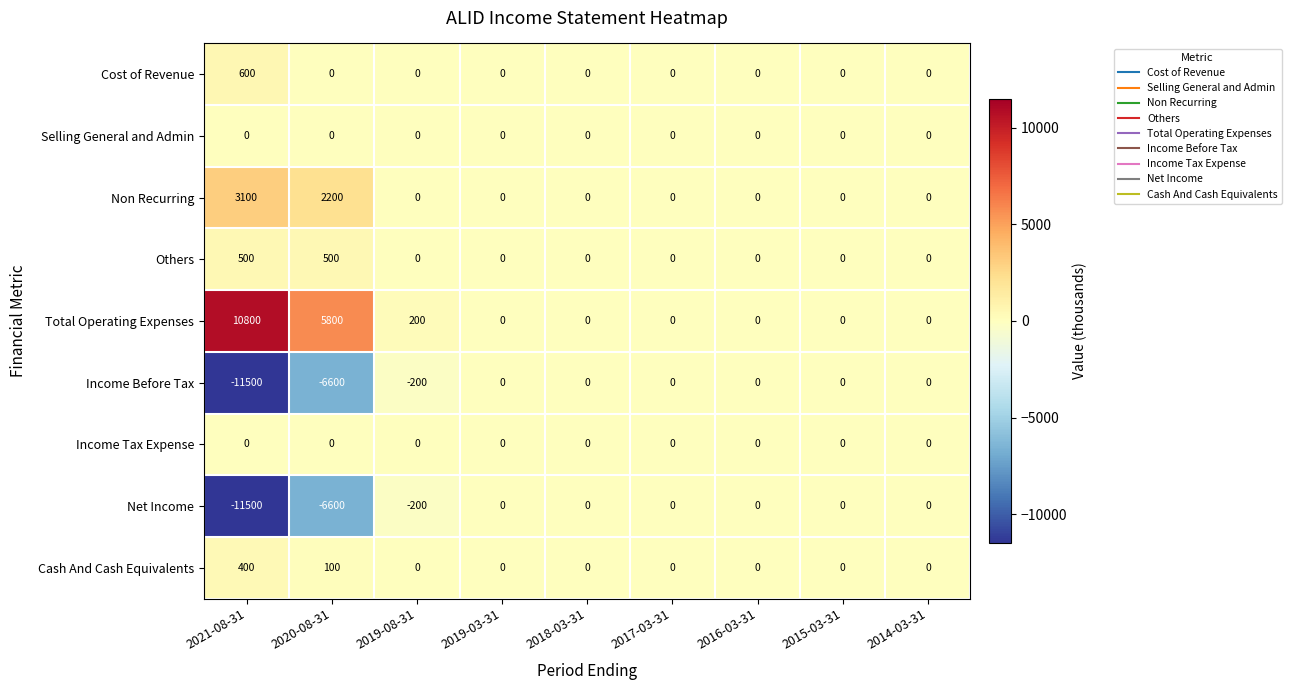

What value does the Income Before Tax series have at 2020-08-31?

-6600